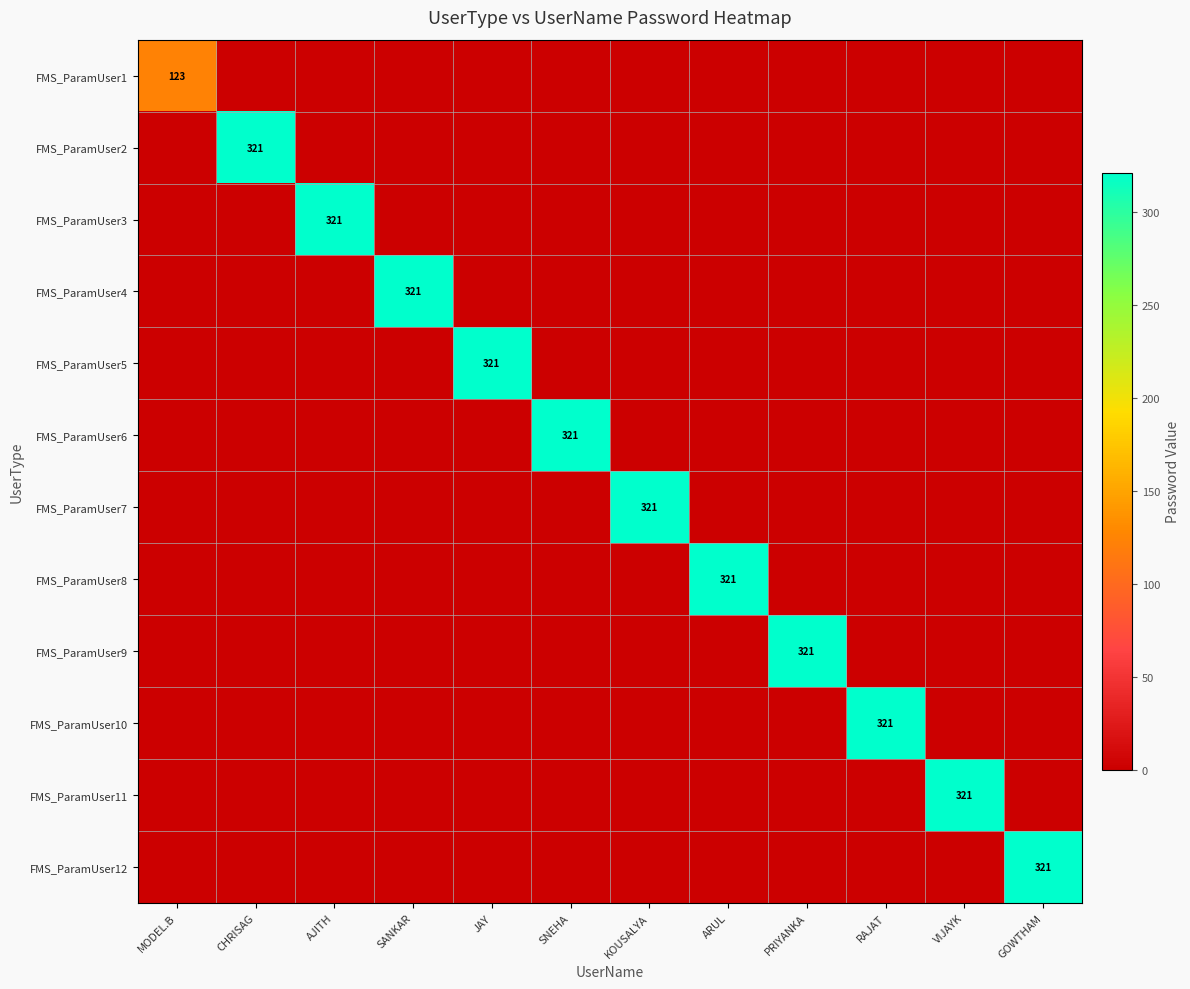

Which category has the highest value across all series?

CHRISAG